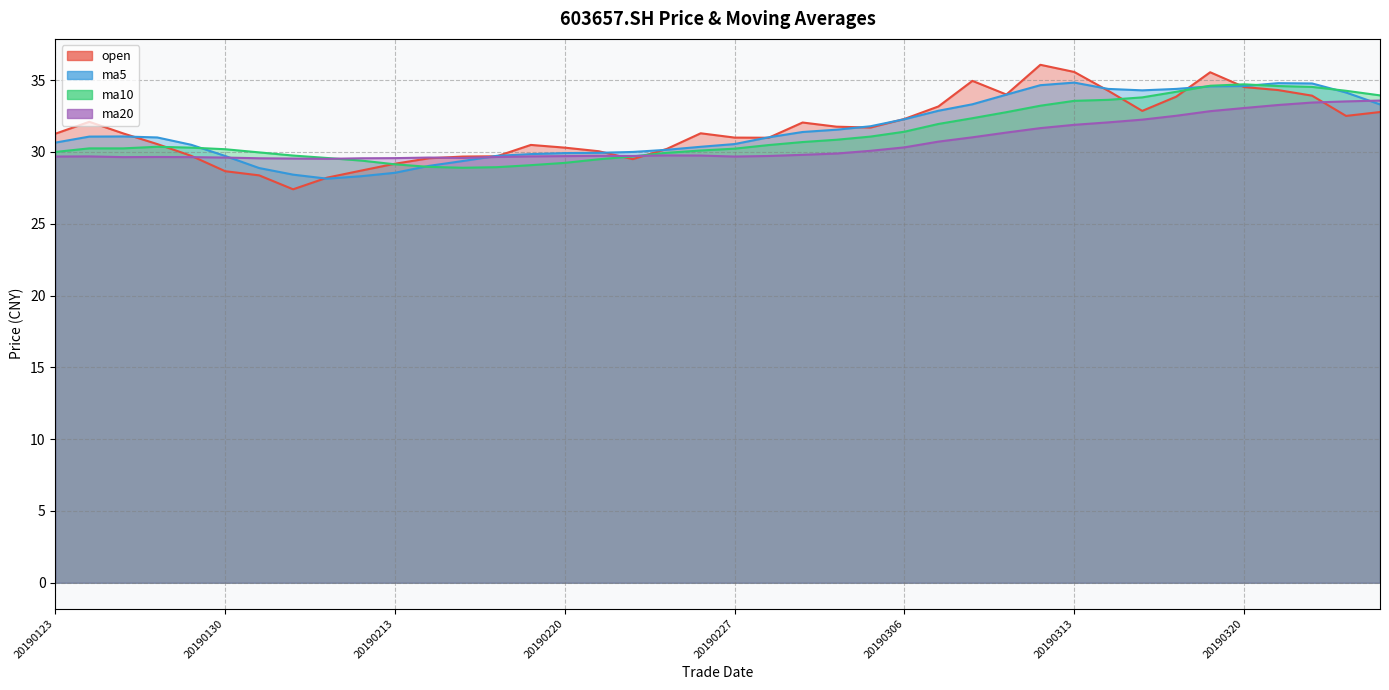

After their last crossing, which series has the higher values: ma10 or ma5?

ma10